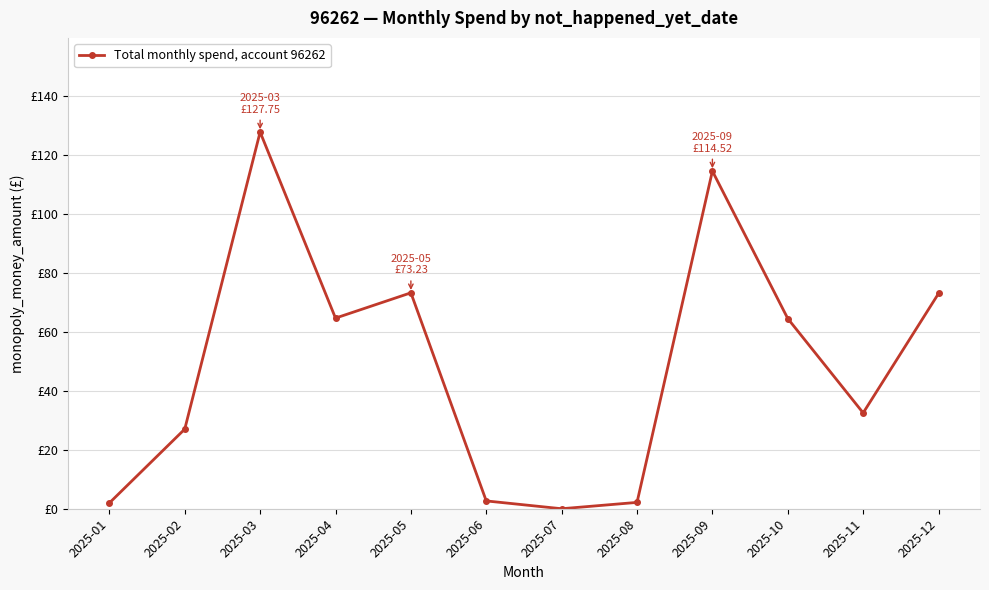

What is the sum of all values?

583.9